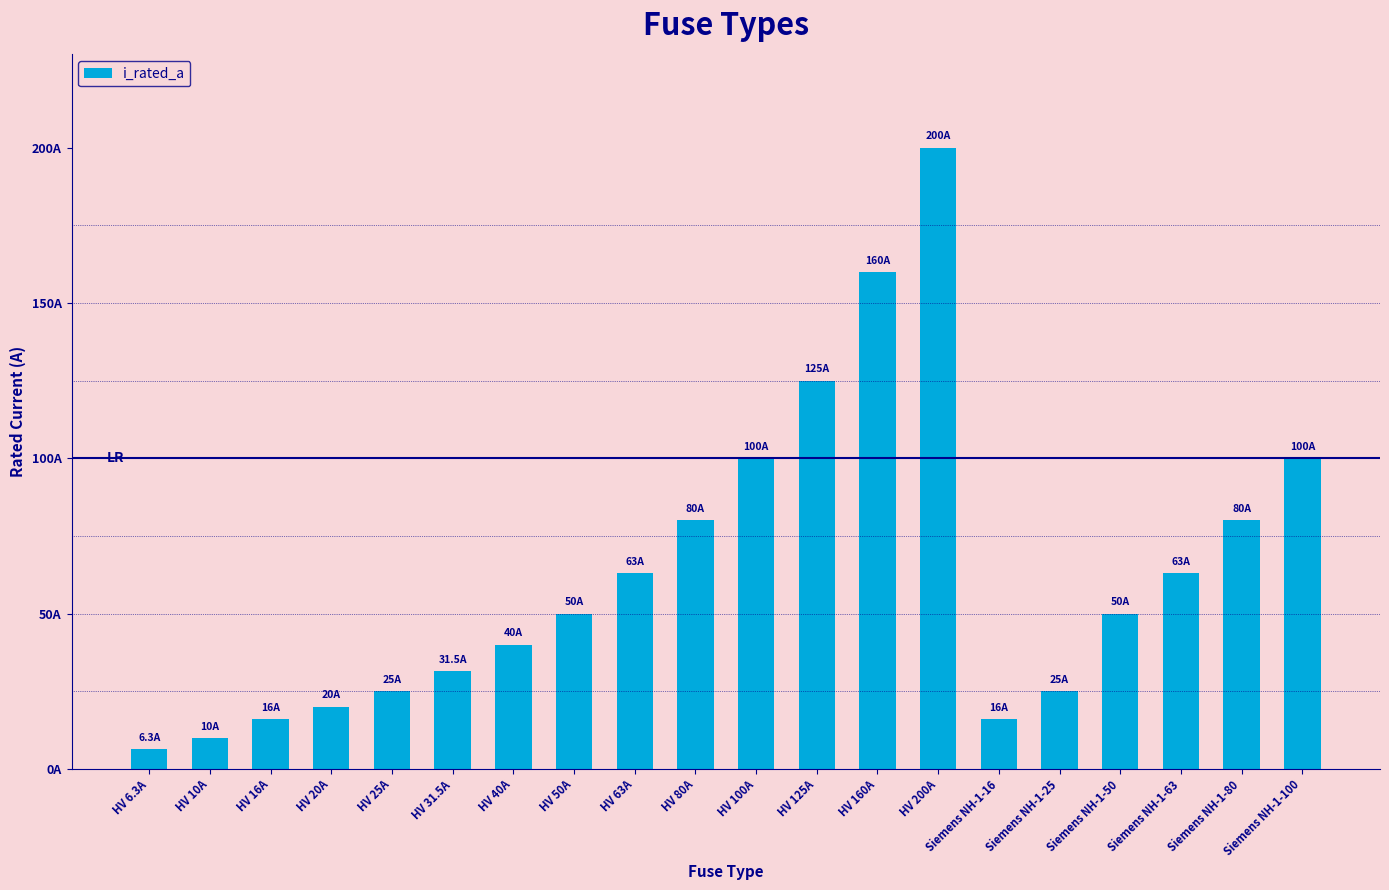

What position from the left is HV 10A?

2